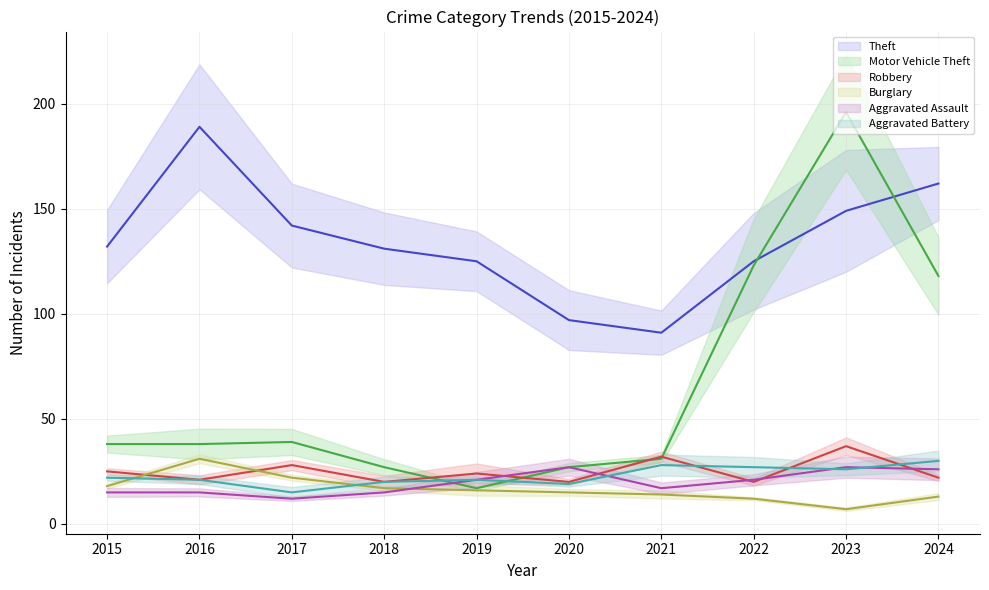

What is the spread (max minus min) of values at 2018?

116